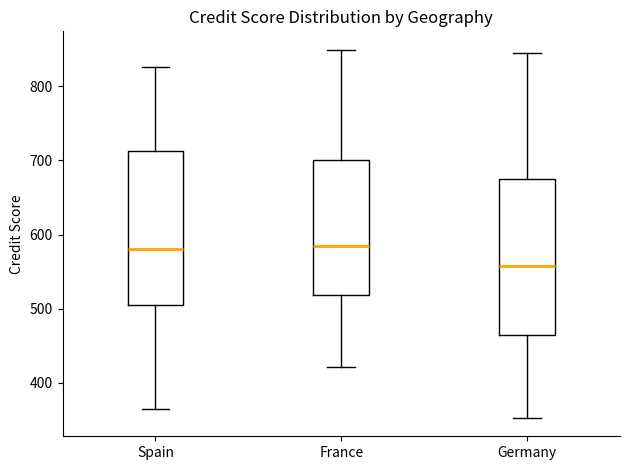

Reading left to right, read every box against the y-axis: the position of its median line, the range the box covers, and the ends of its whiskers. The values are not printed on the chart, so give them approximately, as read against the axis.

Spain: median 580, box 500 to 710, whiskers 370 to 830
France: median 590, box 520 to 700, whiskers 420 to 850
Germany: median 560, box 460 to 680, whiskers 350 to 840